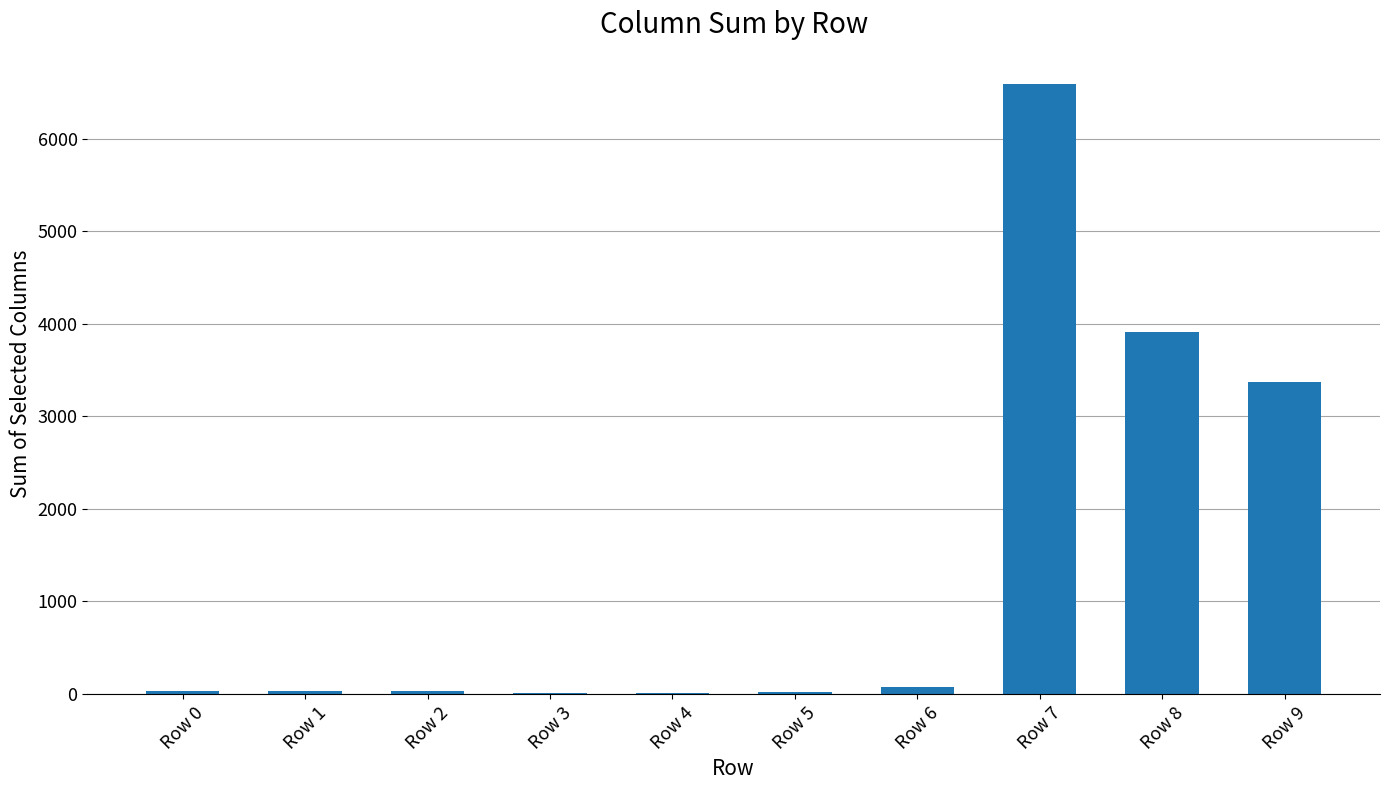

The value at Row 8 is 3913. True or false?

True